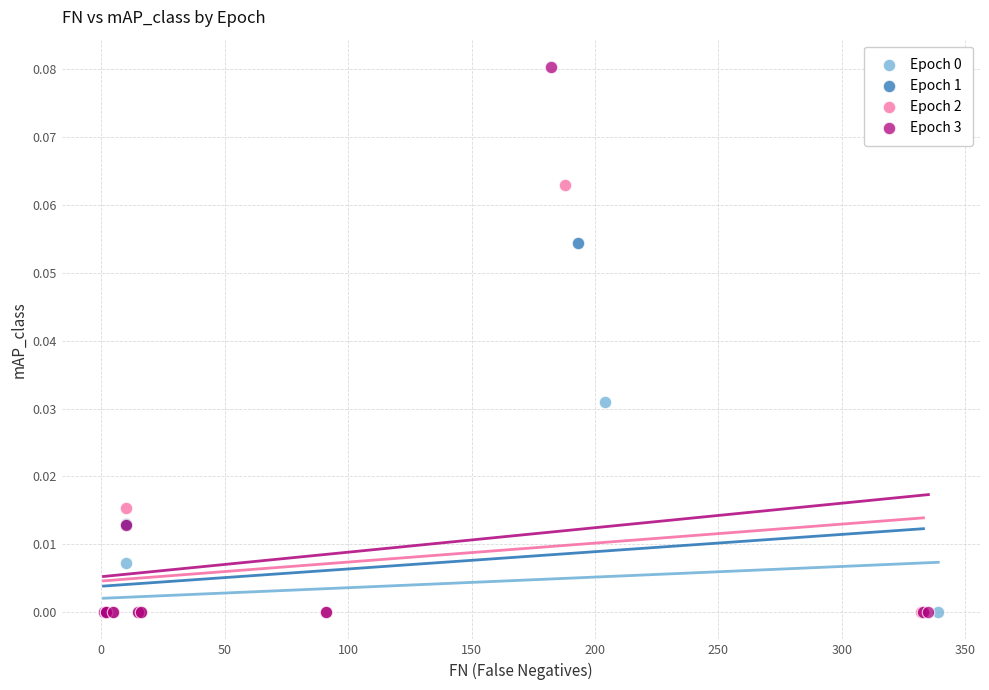

Which series has the widest spread of Y values?

Epoch 3